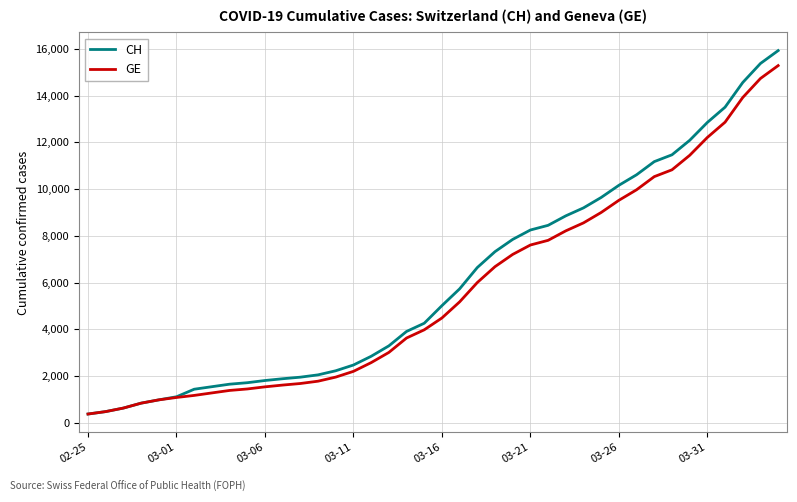

What is the minimum value for CH?

375